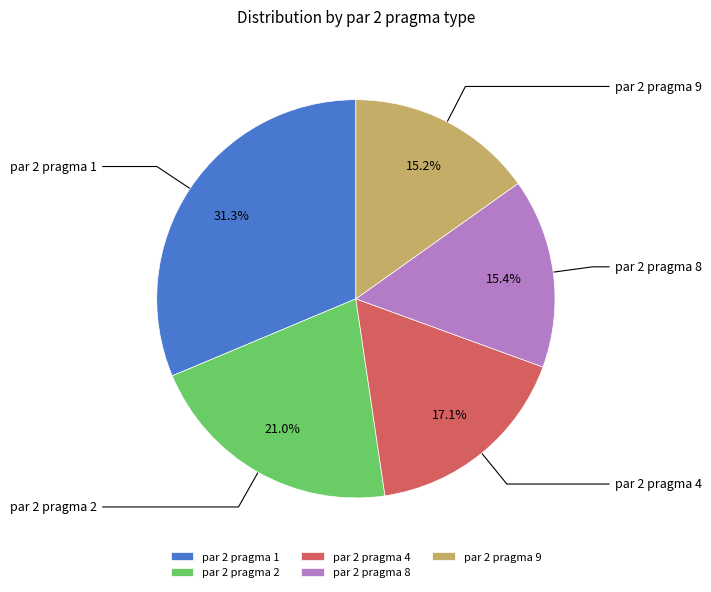

Is there any slice that represents more than half of the pie?

No